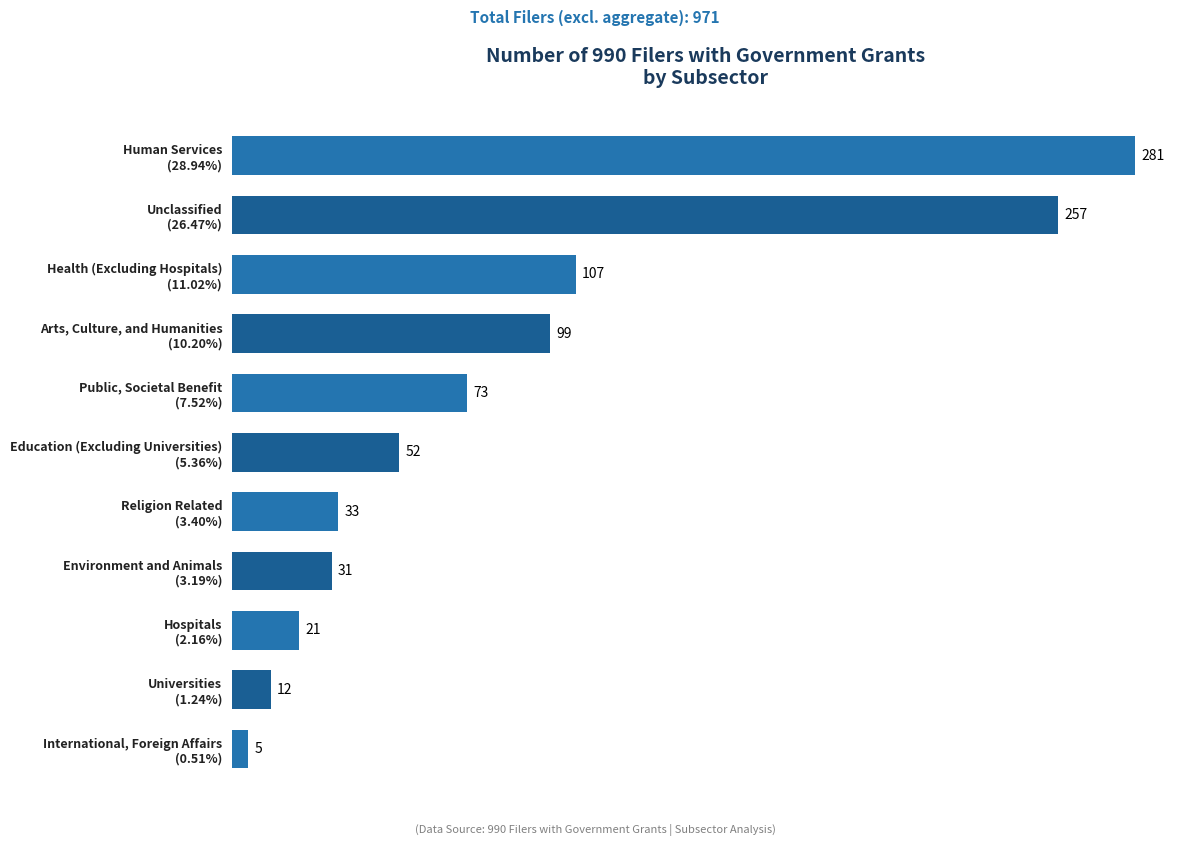

Reading bottom to top, transcribe all the data shown in this chart.

5	12	21	31	33	52	73	99	107	257	281